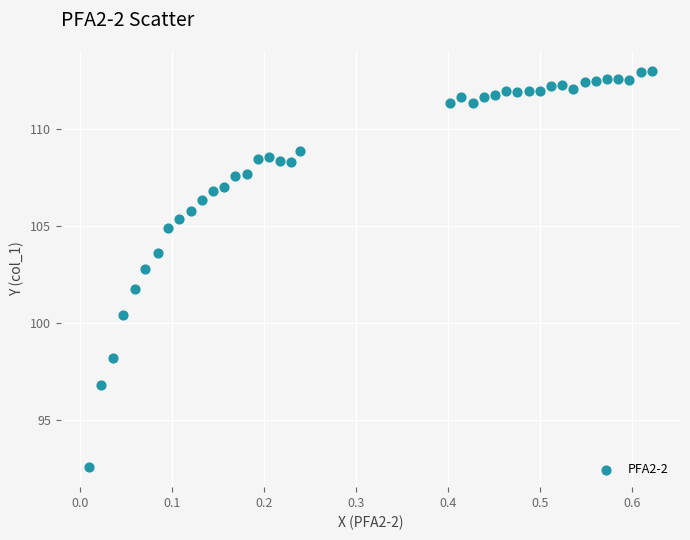

What Y value in the scatter plot is closest to 102?

101.7